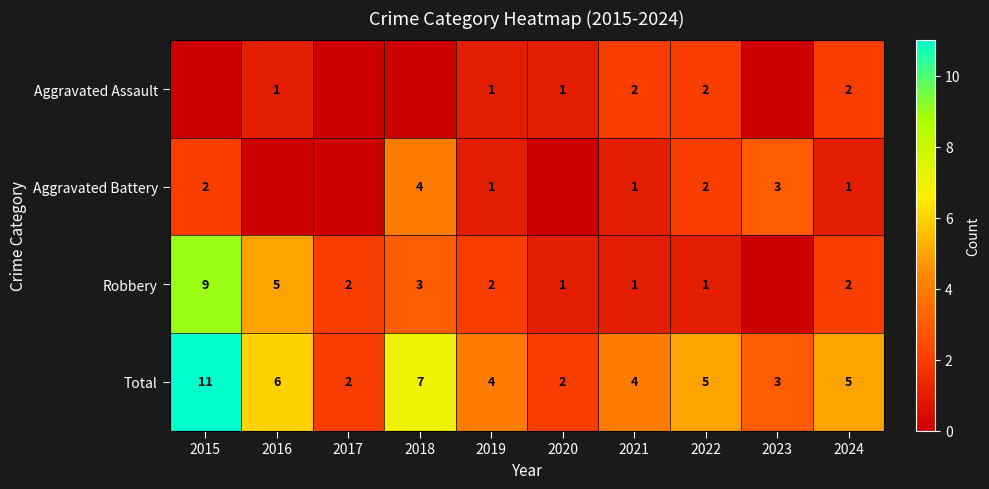

How many Total values are between 3 and 6?

6